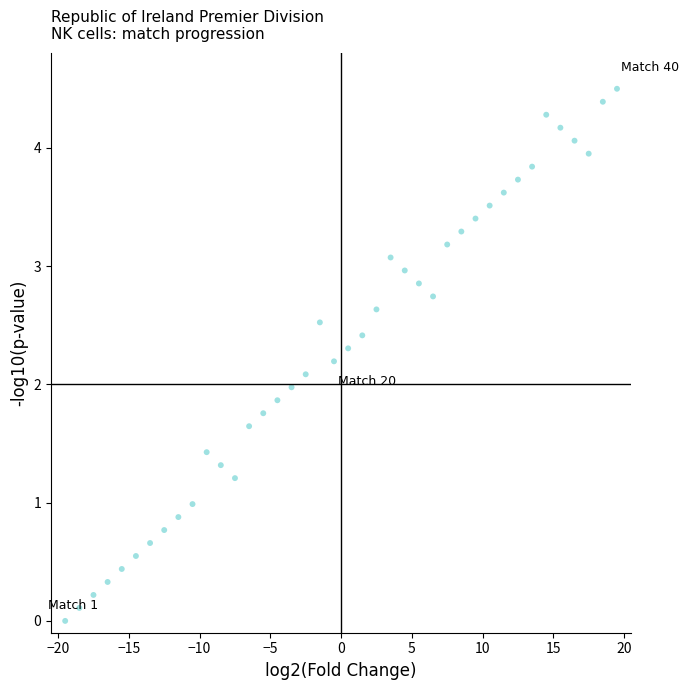

What is the range of X values (max minus min)?

39.0